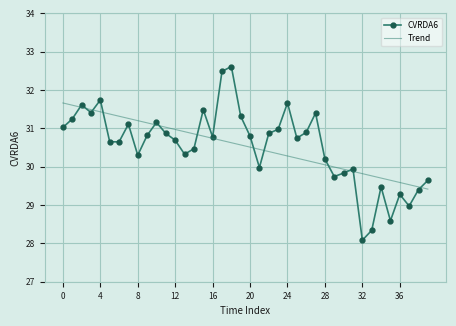

Which series has the widest spread of values?

CVRDA6